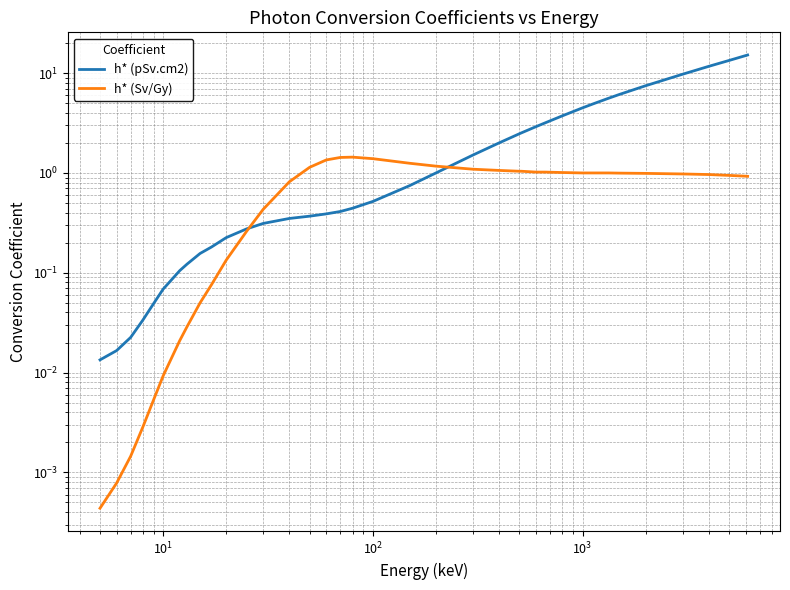

What is the value of the h* (pSv.cm2) point at the 10th from the left?

0.2